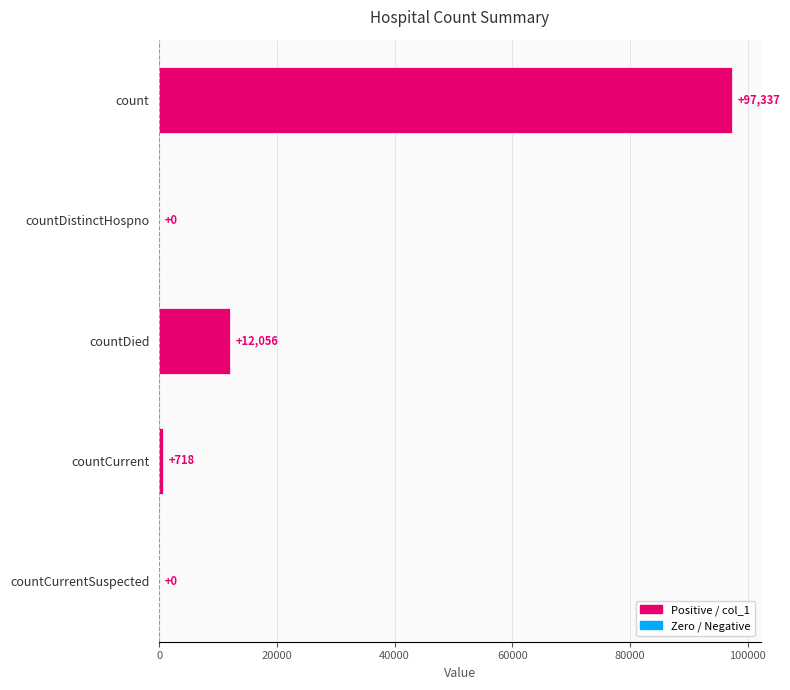

Reading top to bottom, what are all the values shown in this chart?

count=97337	countDistinctHospno=0	countDied=12056	countCurrent=718	countCurrentSuspected=0